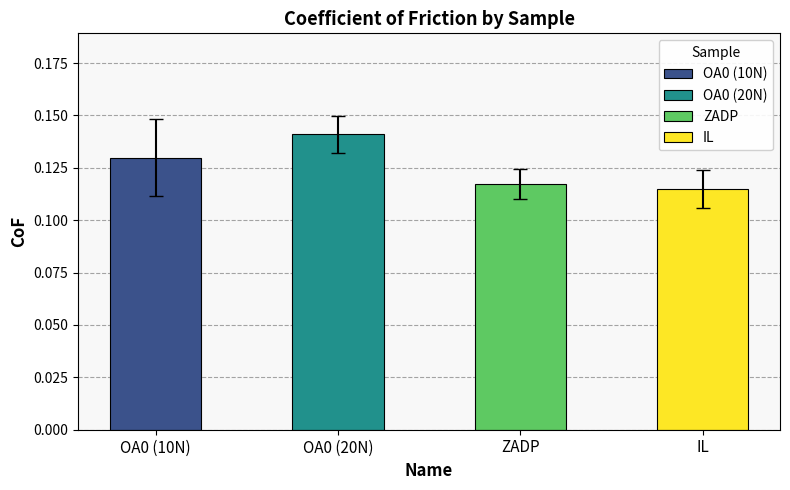

Rank the categories by CoF_avg value from lowest to highest.

IL, ZADP, OA0 (10N), OA0 (20N)